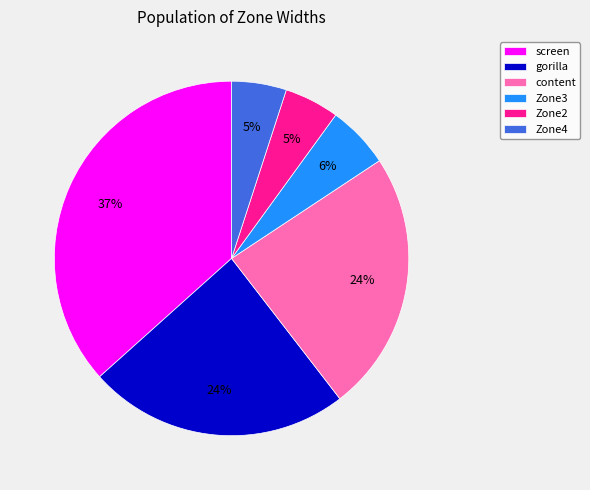

To the nearest percent, what portion does content represent?

24%